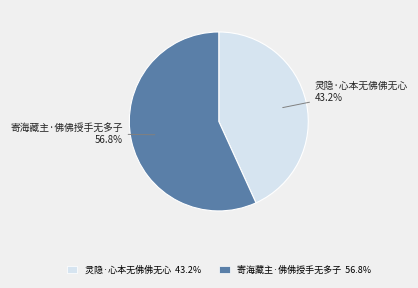

Which slice represents more than half of the pie?

寄海藏主·佛佛授手无多子